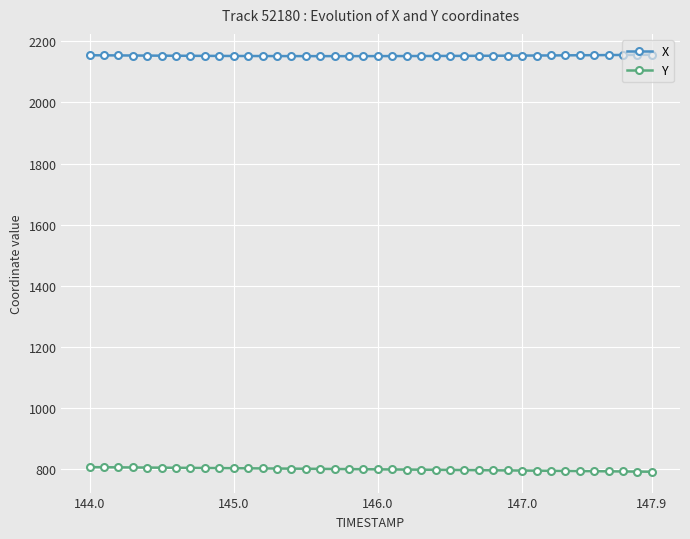

At how many categories does at least one series exceed 1123?

40